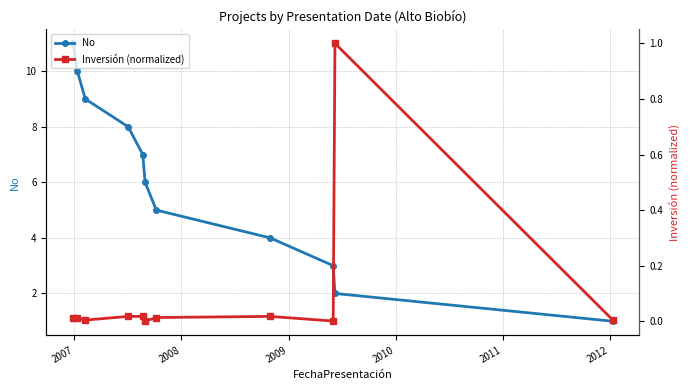

The Inversión (normalized) series shows 0.0 at 2008. True or false?

True